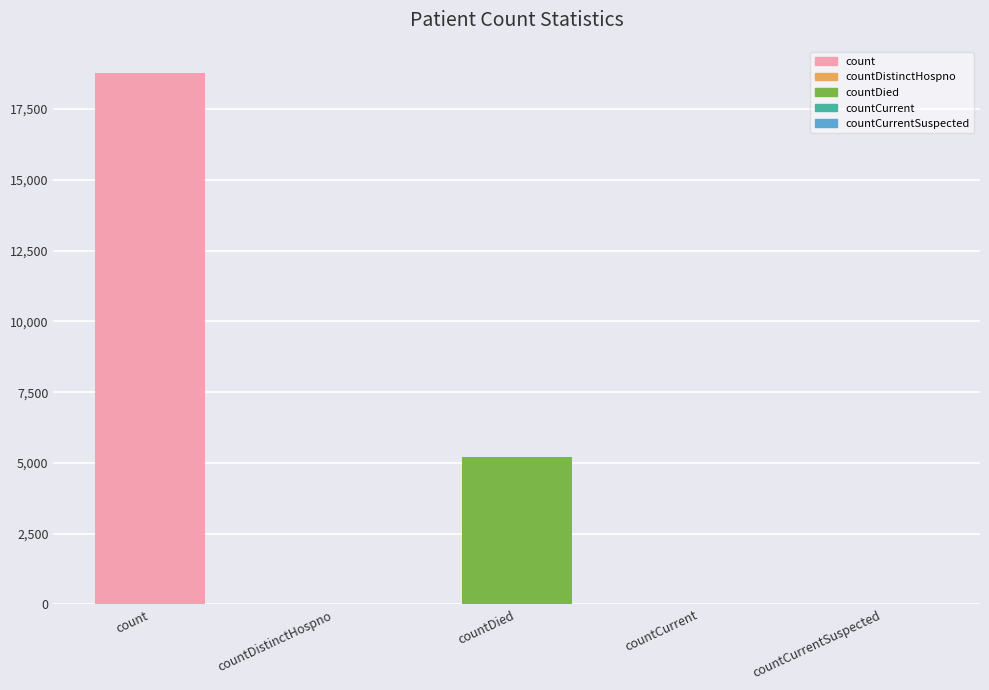

The chart shows a value of 5197 at countDied. True or false?

True